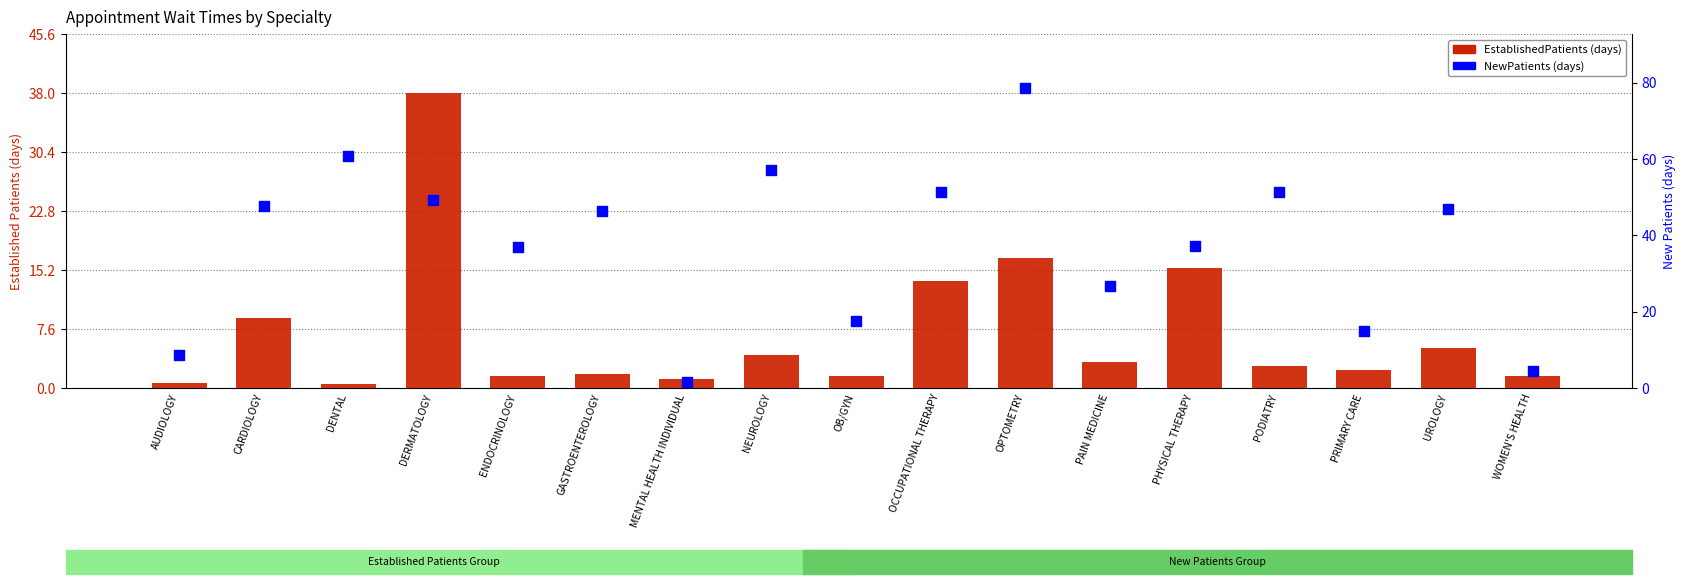

Which series contains the lowest Y value?

EstablishedPatients